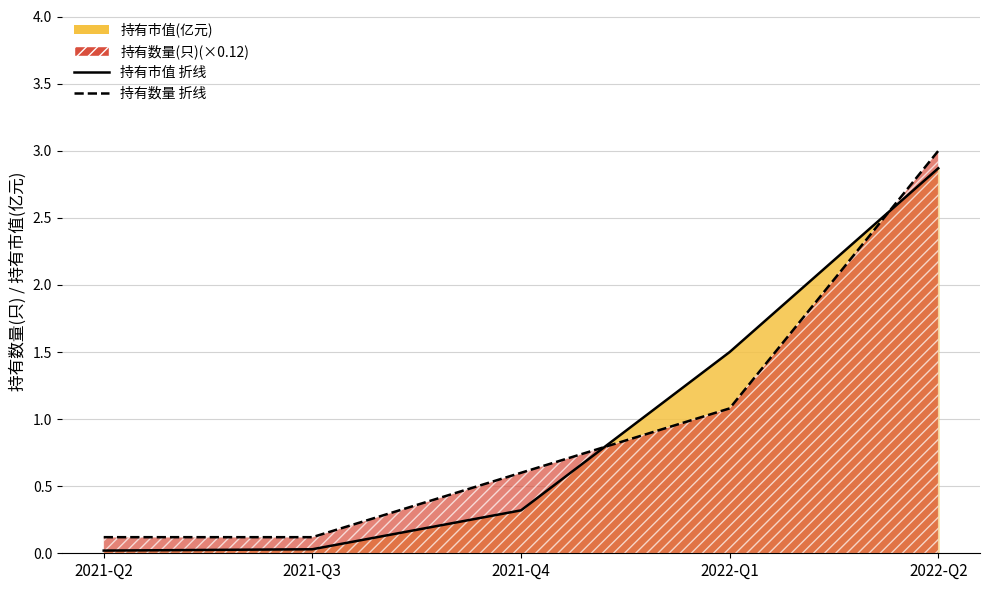

The 持有市值(亿元) series shows 1.5 at 2022-Q1. True or false?

True